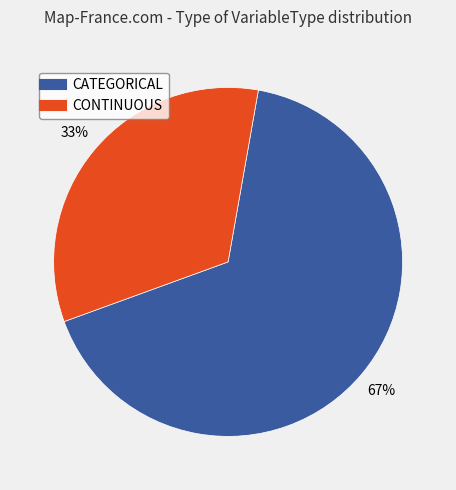

How many slices are in this pie chart?

2